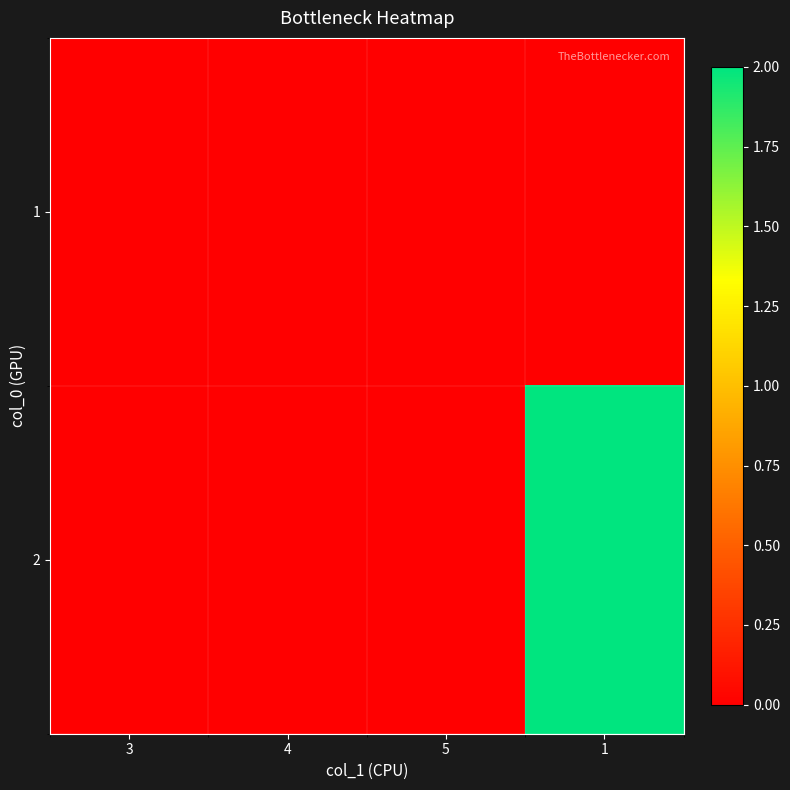

Reading left to right, extract all data points from this chart.

1: 3=0	4=0	5=0	1=0
2: 3=0	4=0	5=0	1=2